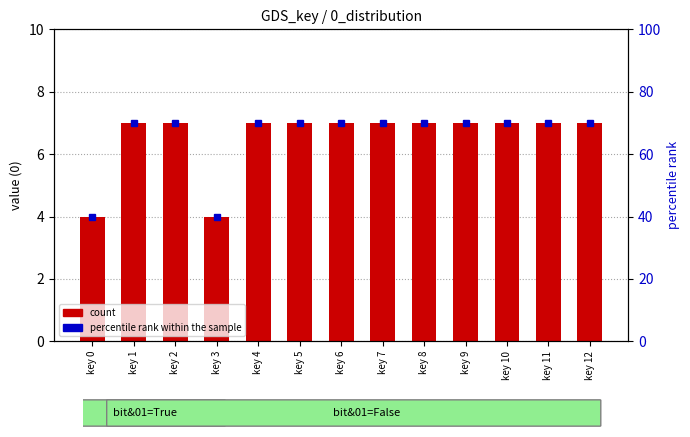

Between key 2 and key 3, which series saw the biggest shift?

percentile rank within the sample